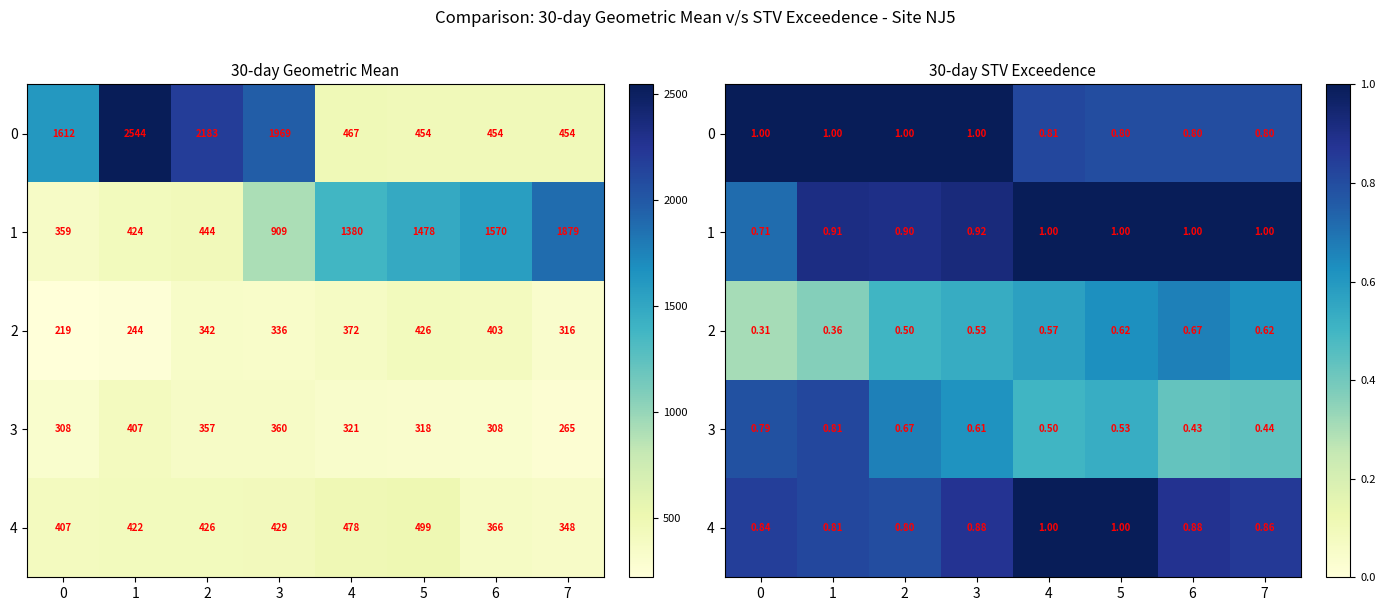

List the series in order of their peak value, highest first.

0, 1, 4, 3, 2